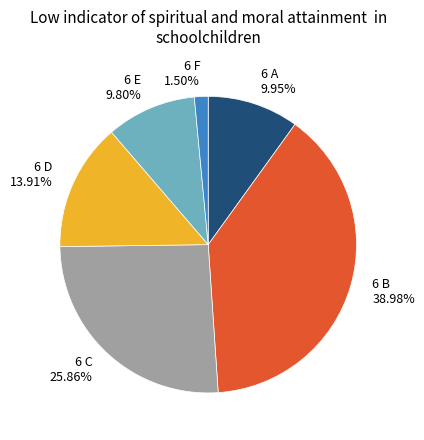

Which has a higher value, 6 F 1.50% or 6 C 25.86%?

6 C 25.86%